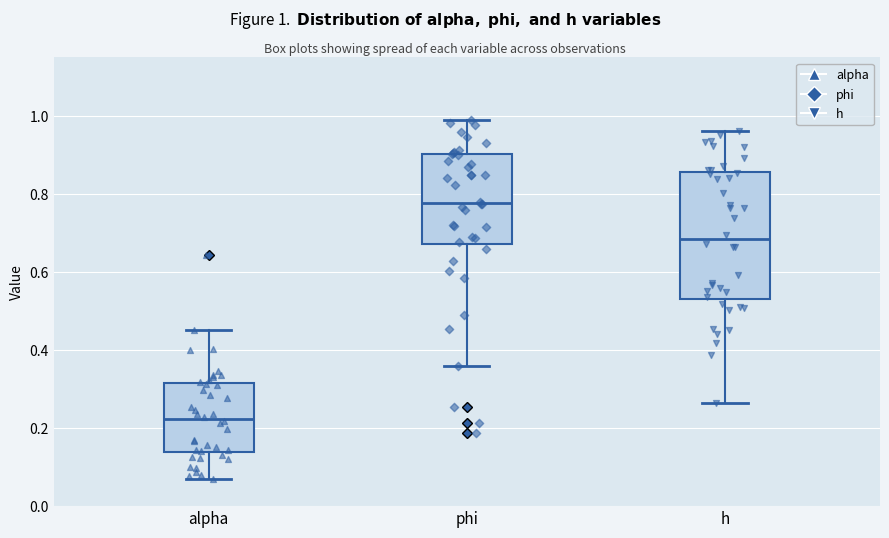

Reading left to right, transcribe this box plot: for each box, give where its median line is, the range the box spans, and where its two whiskers end, as read against the y-axis. The values are not printed on the chart, so give them approximately, as read against the axis.

alpha: median 0.22, box 0.14 to 0.32, whiskers 0.06 to 0.46
phi: median 0.78, box 0.68 to 0.90, whiskers 0.36 to 1.00
h: median 0.68, box 0.54 to 0.86, whiskers 0.26 to 0.96